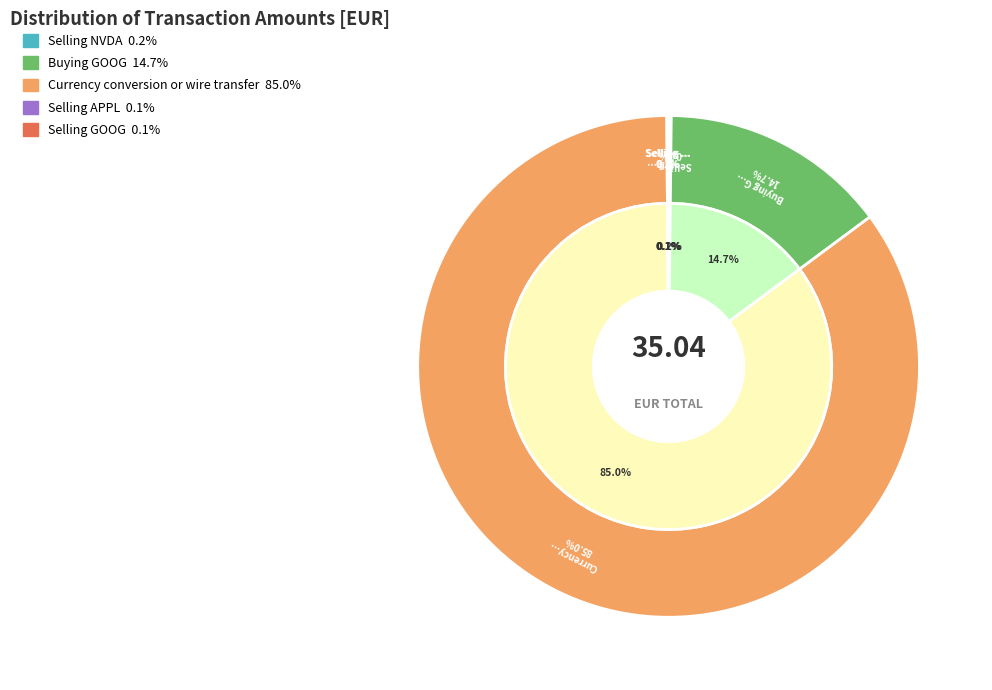

Is there any slice that represents more than half of the pie?

Yes